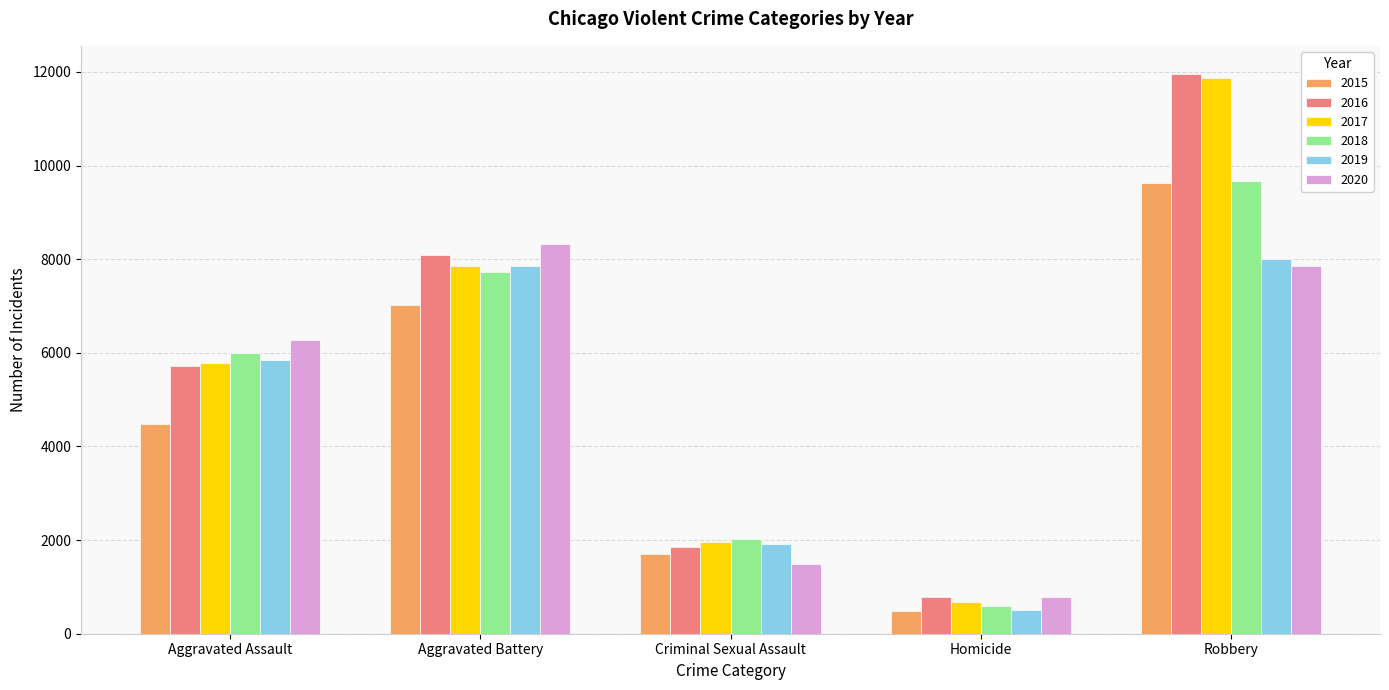

Which label corresponds to the smallest value in the chart?

Homicide